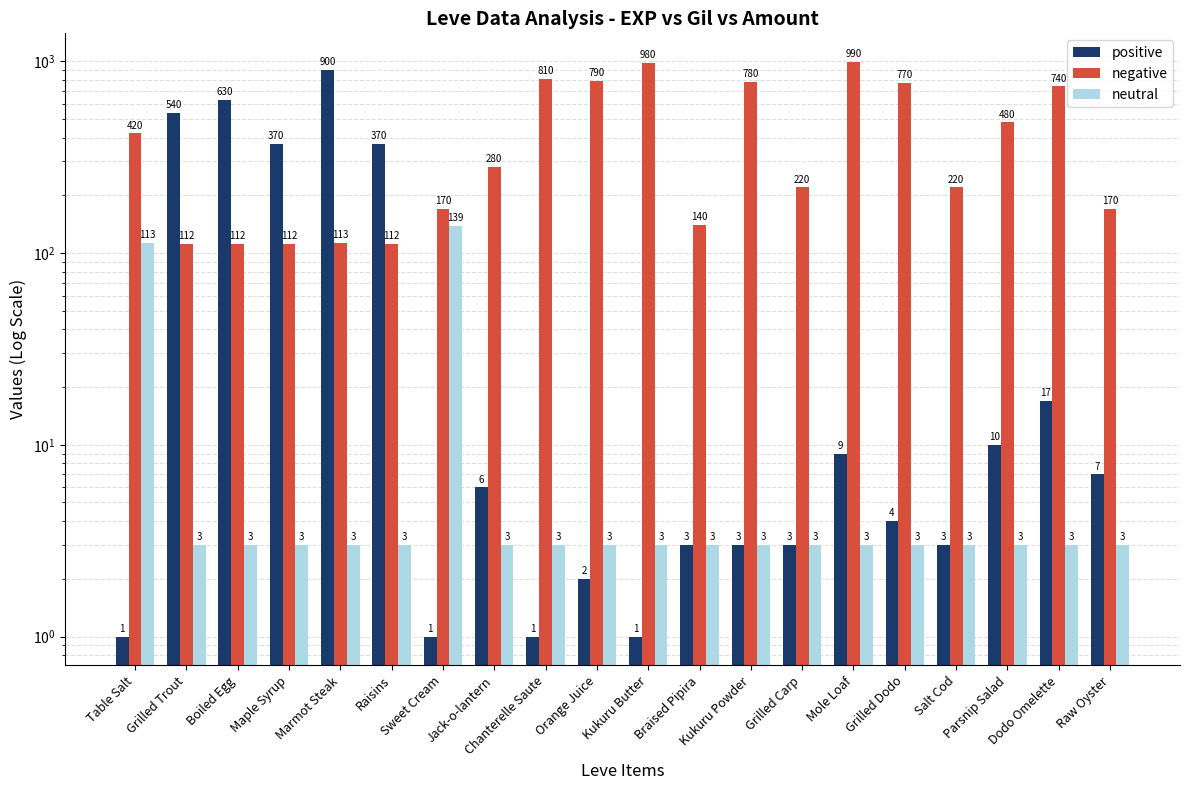

Rank the series by their average value, from highest to lowest.

negative, positive, neutral